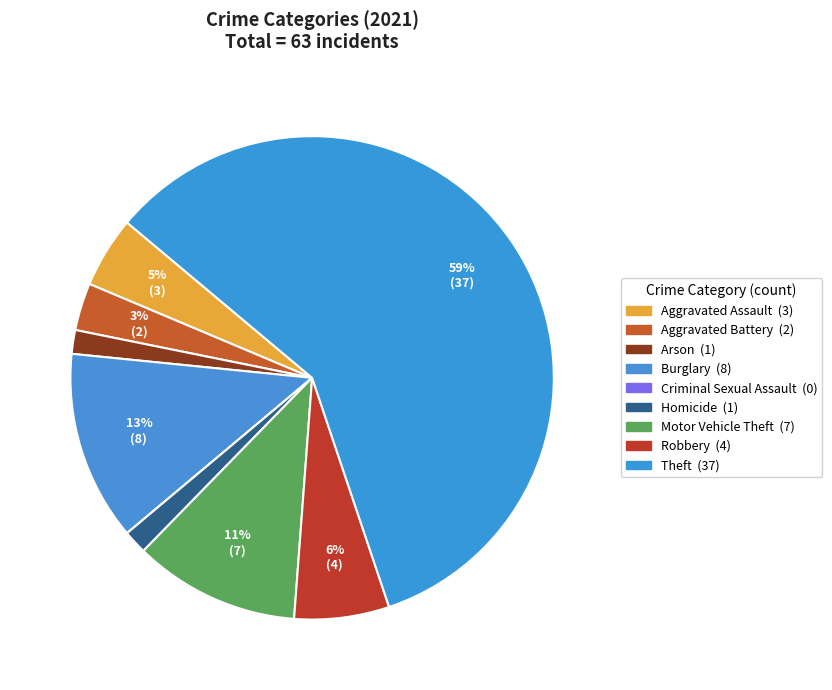

Is it true that Motor Vehicle Theft is 11% of the pie?

True